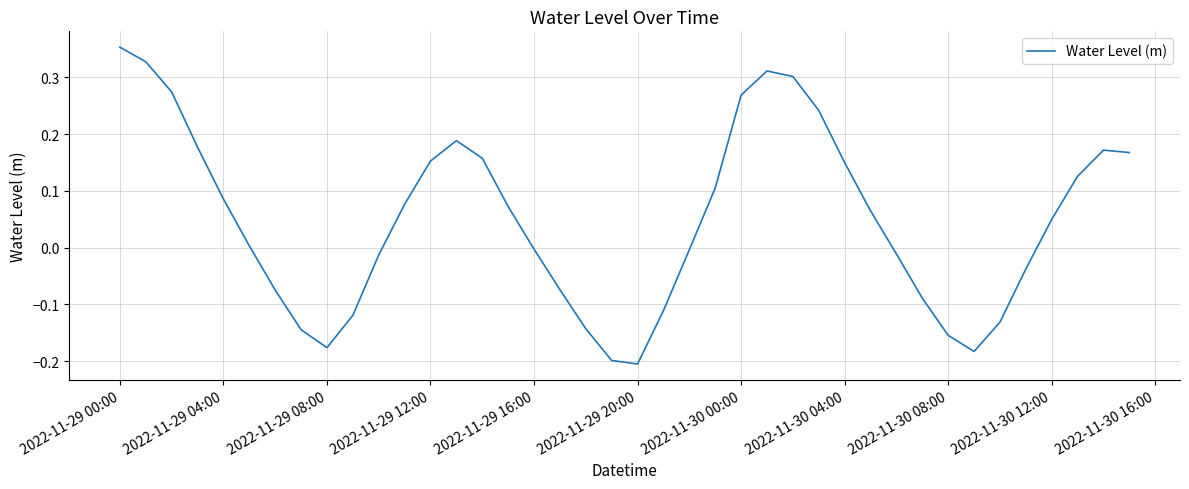

What is the difference between the maximum and minimum values?

0.6